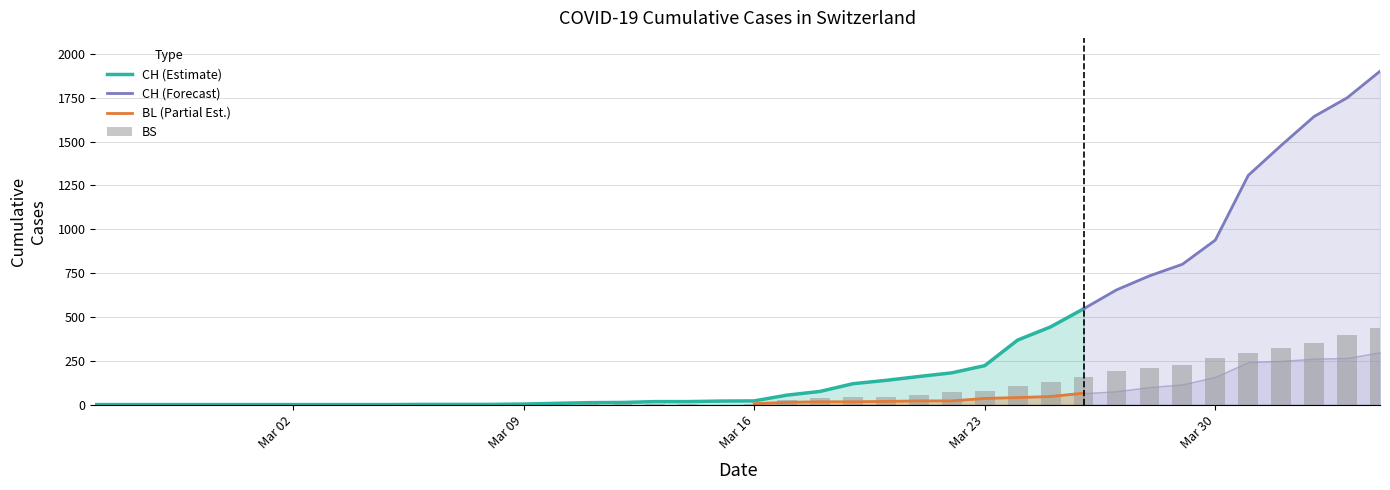

Rank the series by their maximum value, from highest to lowest.

CH, BS, BL